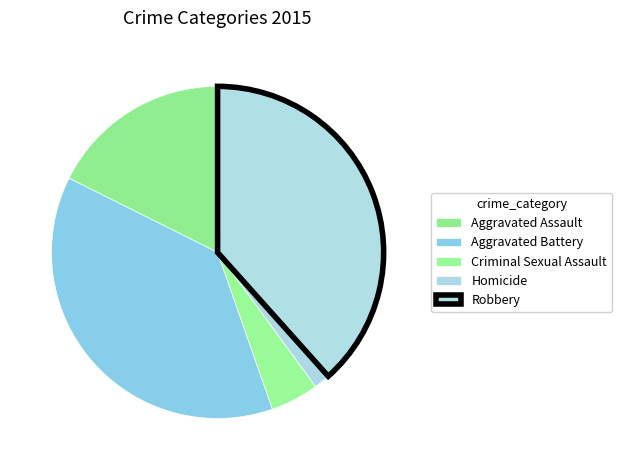

Which slice is the largest?

Robbery